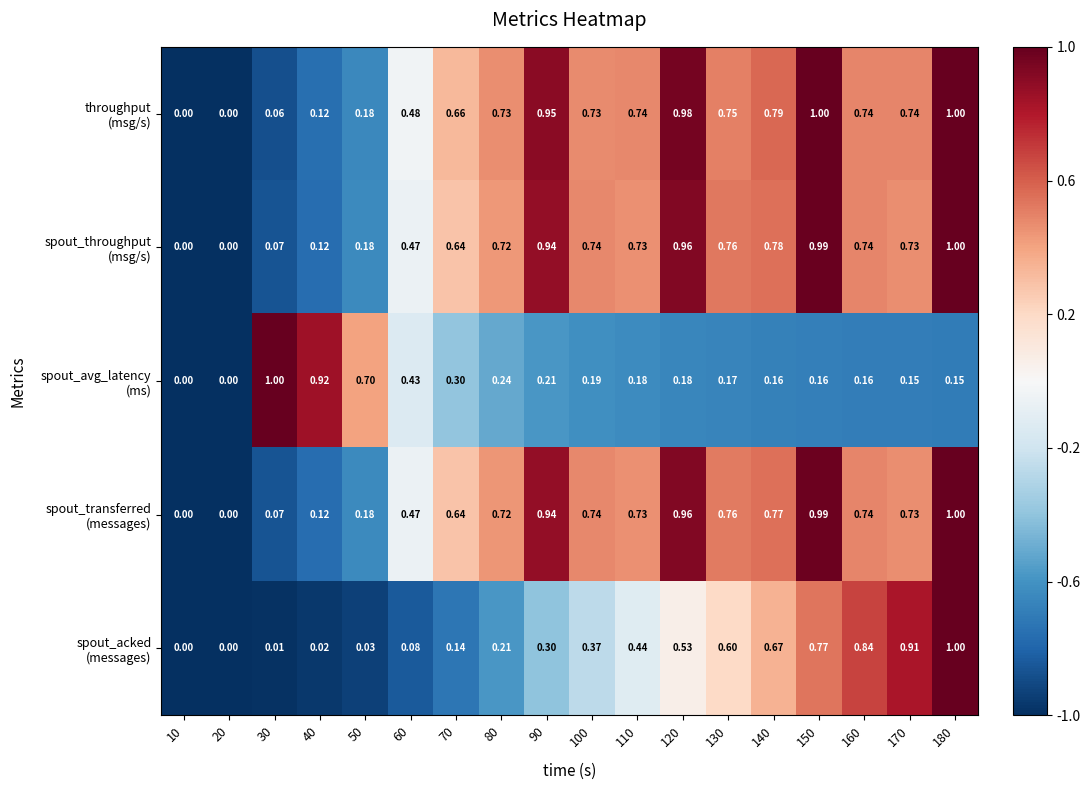

Count the number of categories in the chart.

18